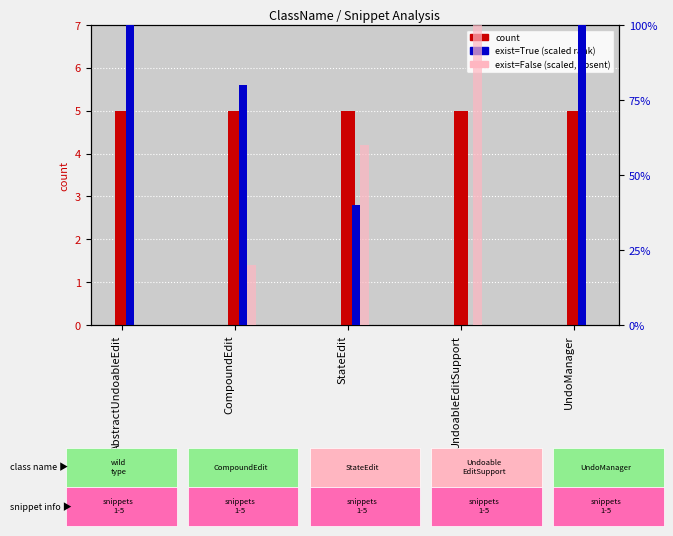

At which label does exist true (scaled) first exceed 80?

AbstractUndoableEdit